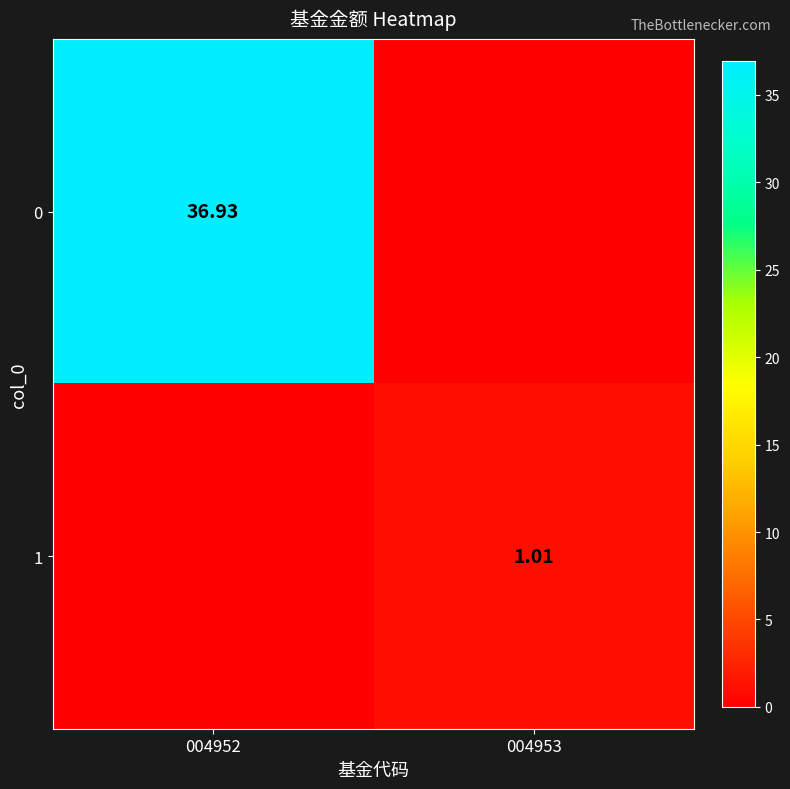

True or false: 0 has a value of 9.7 at 004952.

False